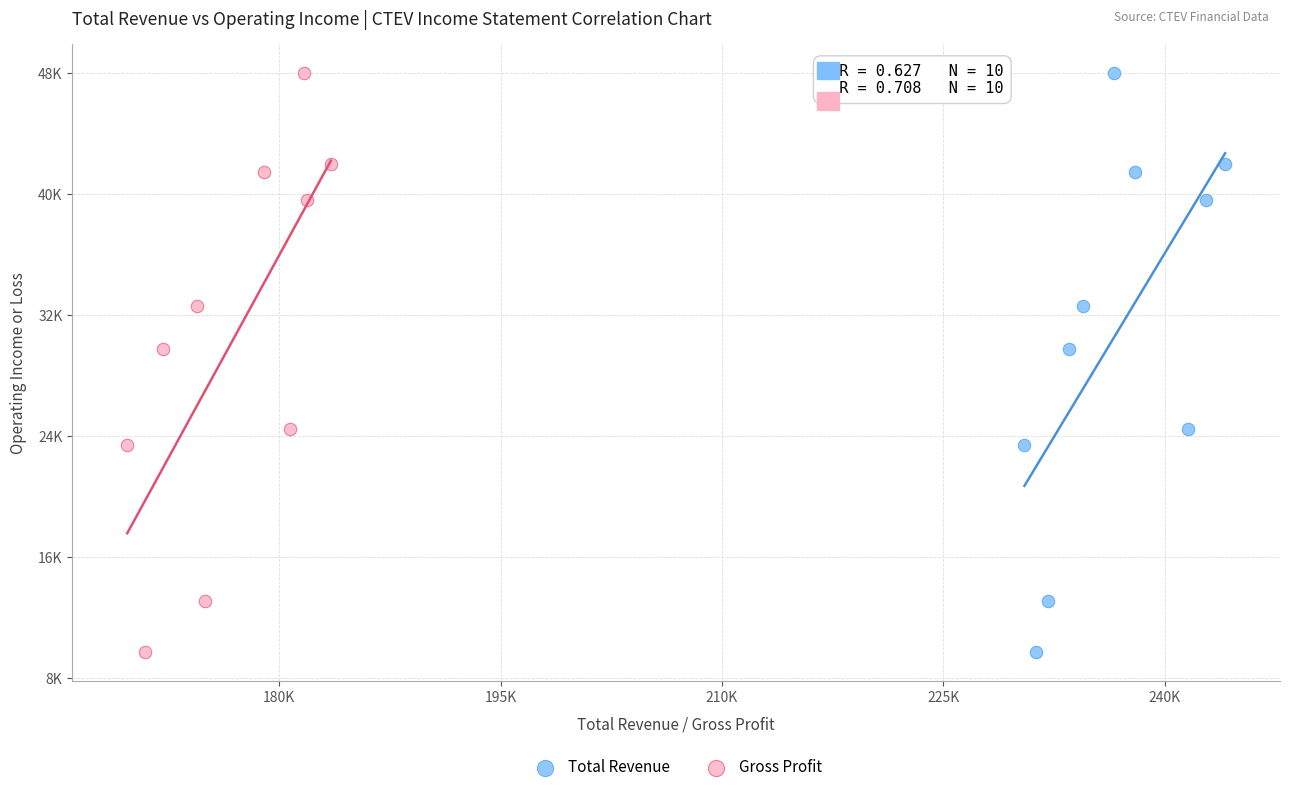

What are all the series names shown in the legend?

Total Revenue, Gross Profit